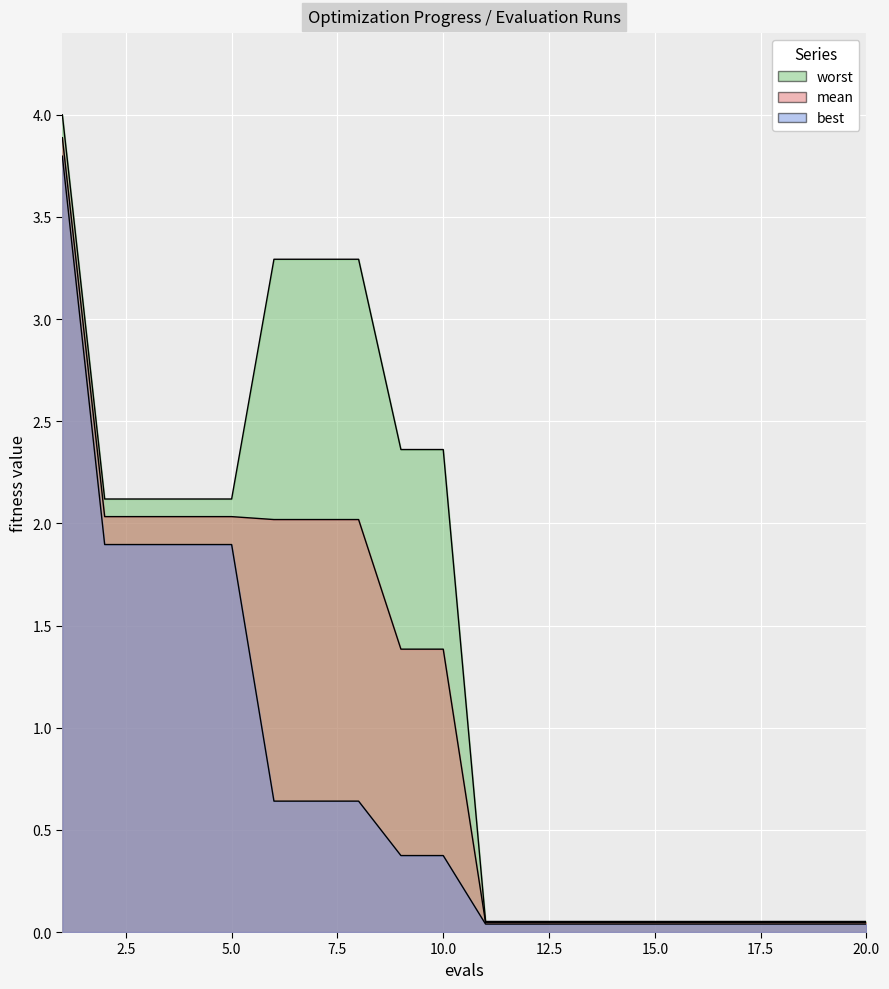

Reading left to right, list all the values displayed in this chart.

mean: 3.9	2.0	2.0	2.0	2.0	2.0	2.0	2.0	1.4	1.4	0.0	0.0	0.0	0.0	0.0	0.0	0.0	0.0	0.0	0.0
best: 3.8	1.9	1.9	1.9	1.9	0.6	0.6	0.6	0.4	0.4	0.0	0.0	0.0	0.0	0.0	0.0	0.0	0.0	0.0	0.0
worst: 4.0	2.1	2.1	2.1	2.1	3.3	3.3	3.3	2.4	2.4	0.1	0.1	0.1	0.1	0.1	0.1	0.1	0.1	0.1	0.1